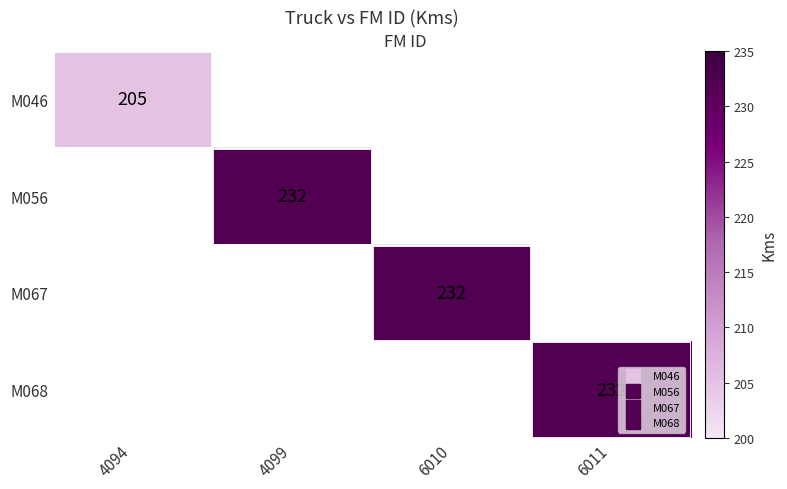

At which label does M056 reach its minimum?

4094